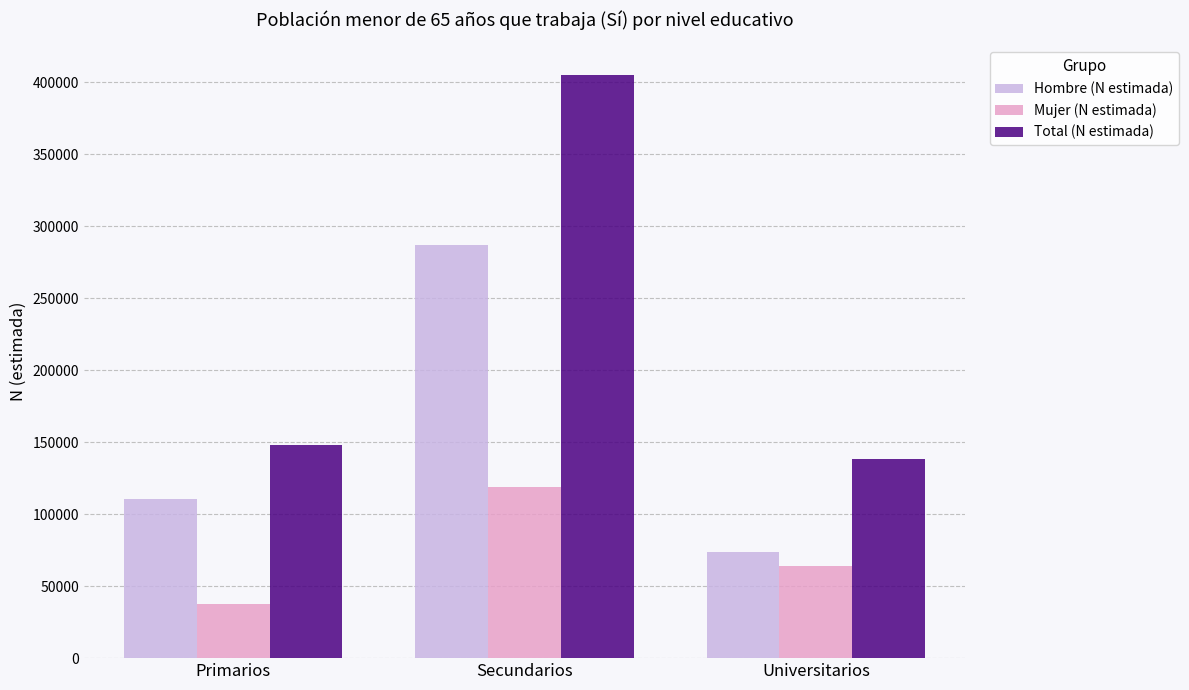

True or false: Mujer (N estimada) has a value of 35331 at Universitarios.

False